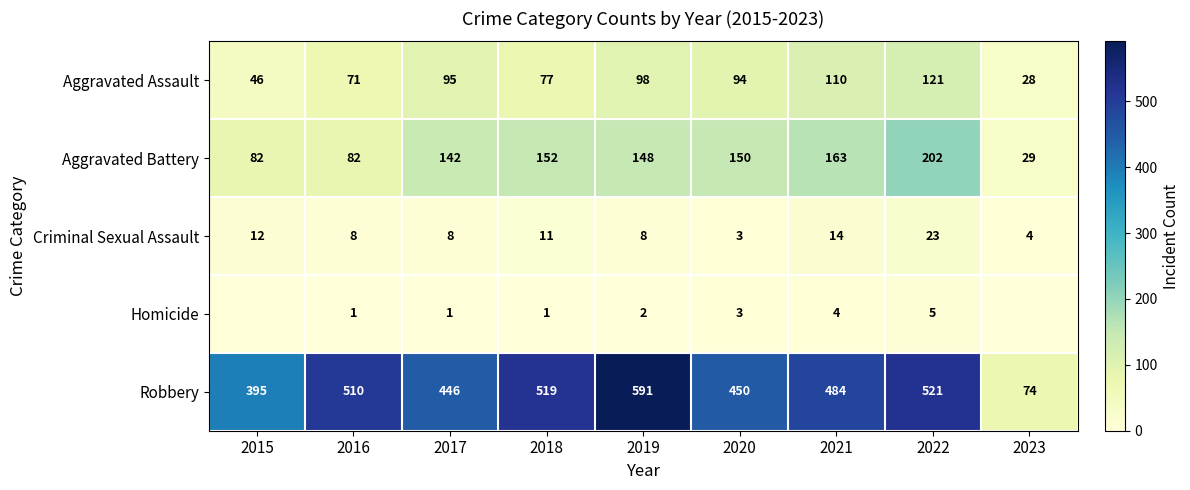

At which category is the sum across all series the highest?

2022